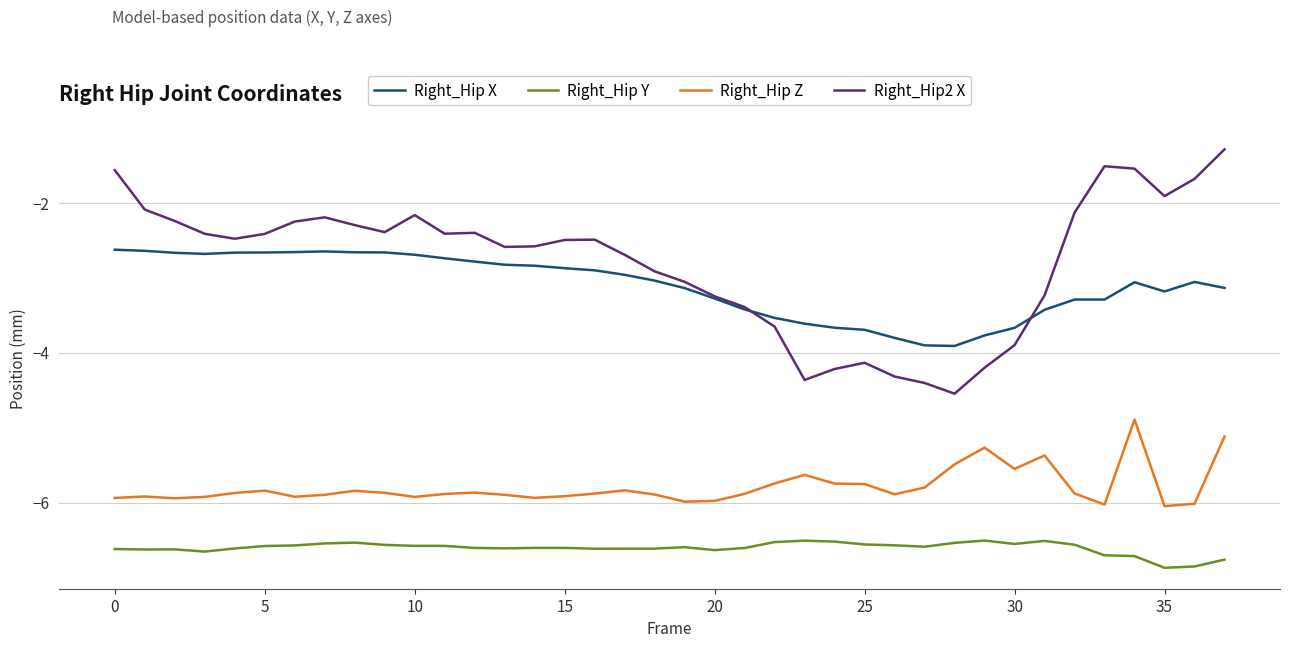

Which series has the largest total across all categories?

Right_Hip2 X